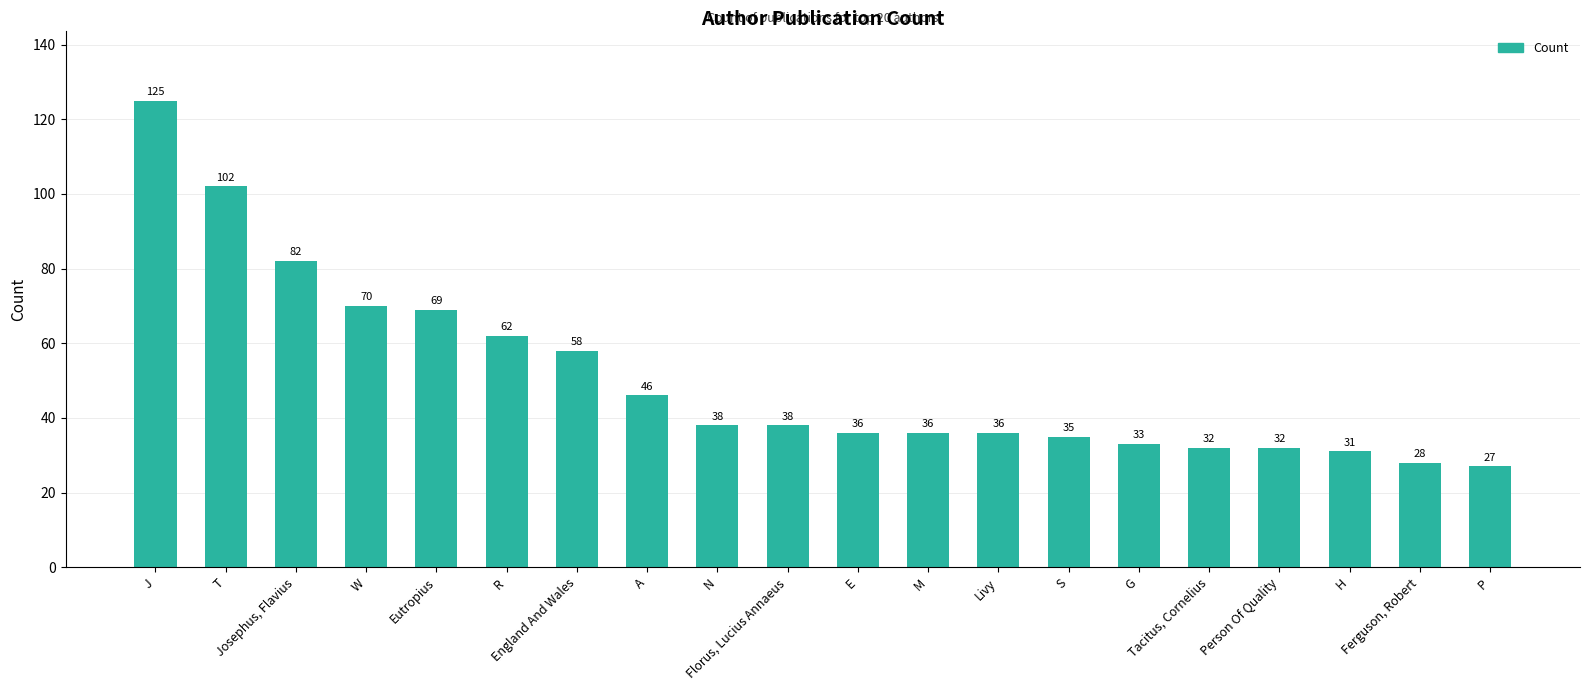

Where does the data first go above 38?

J